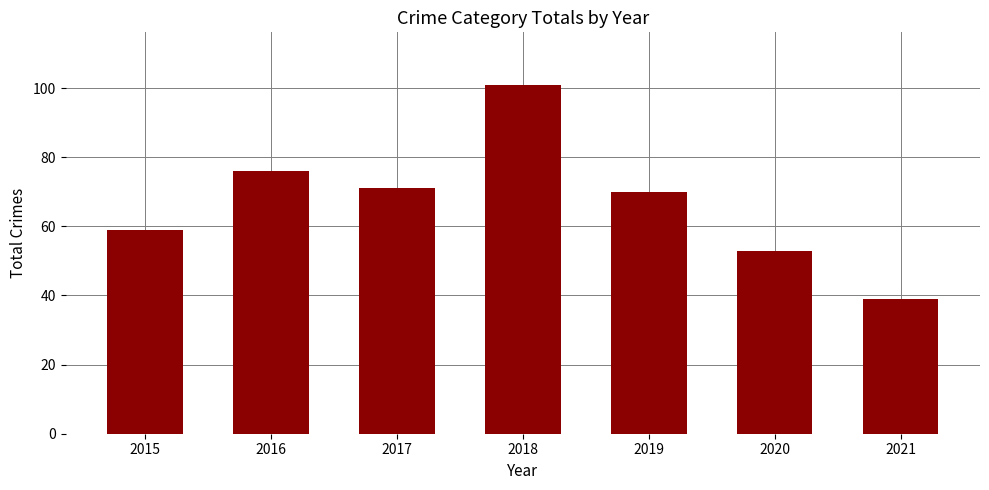

Reading left to right, what are all the values shown in this chart?

2015=59	2016=76	2017=71	2018=101	2019=70	2020=53	2021=39